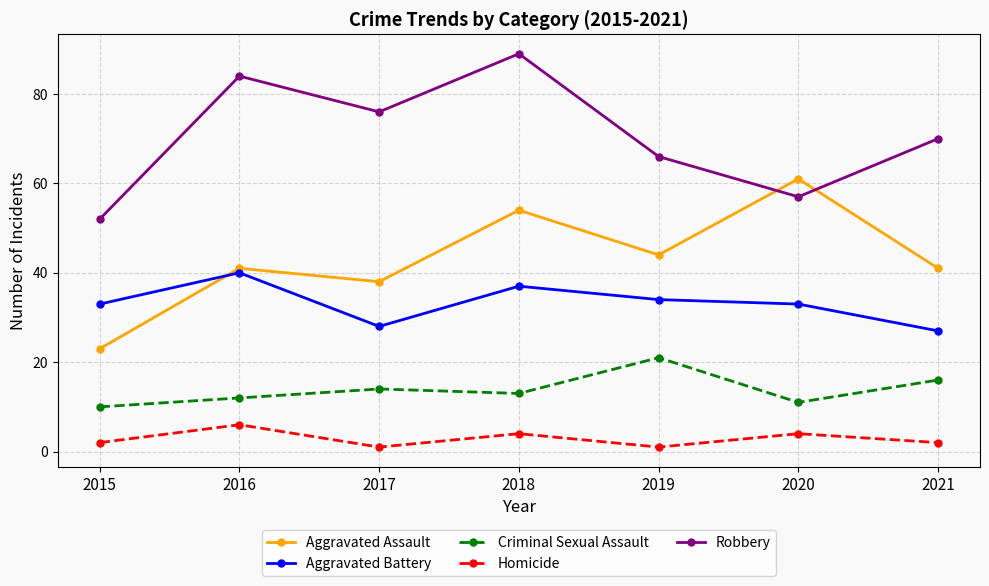

What are all the series names shown in the legend?

Aggravated Assault, Aggravated Battery, Criminal Sexual Assault, Homicide, Robbery